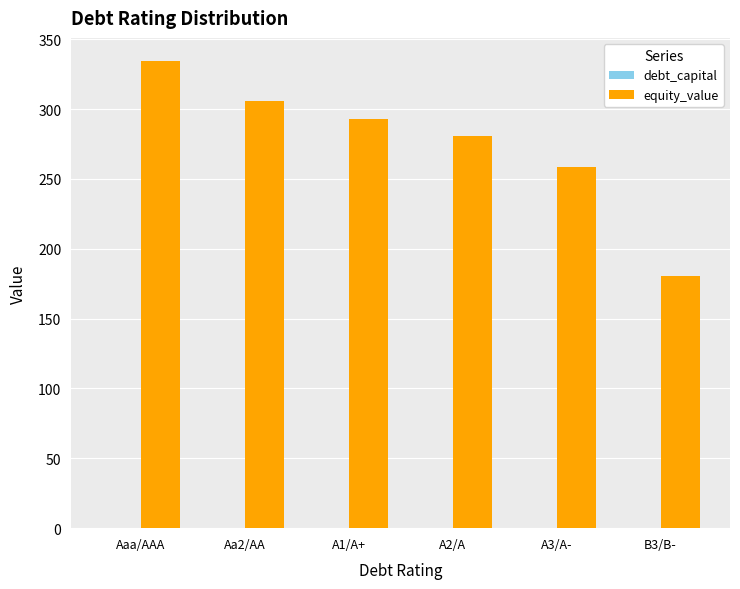

At which category is the sum across all series the highest?

Aaa/AAA